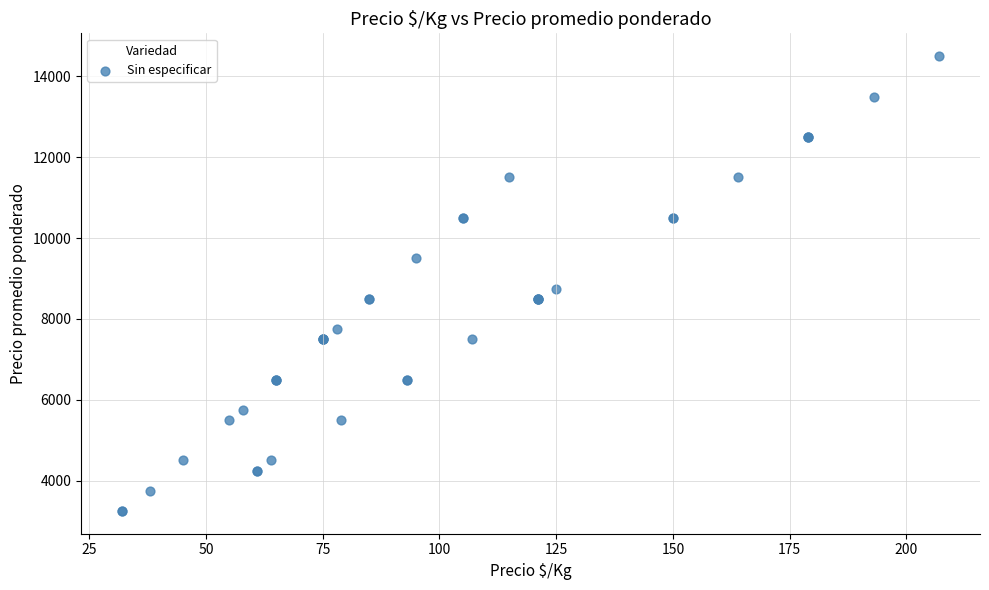

What Y value in the scatter plot is closest to 8875?

8750